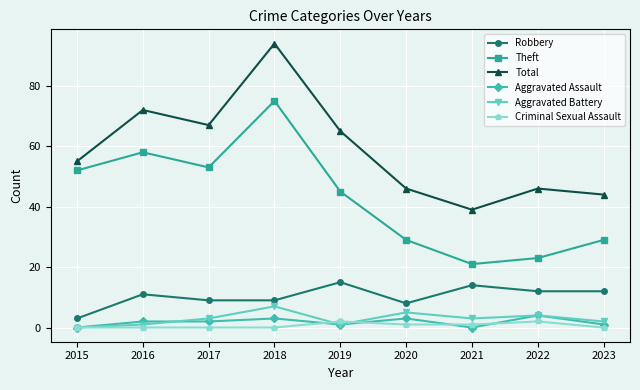

True or false: Theft has more than 2 interior local peaks.

False